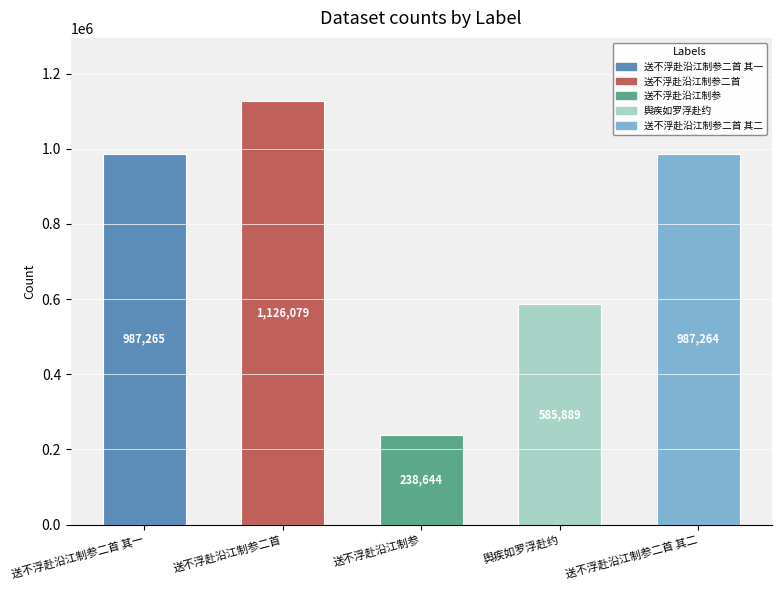

What is the value of the 1st bar from the left?

987265